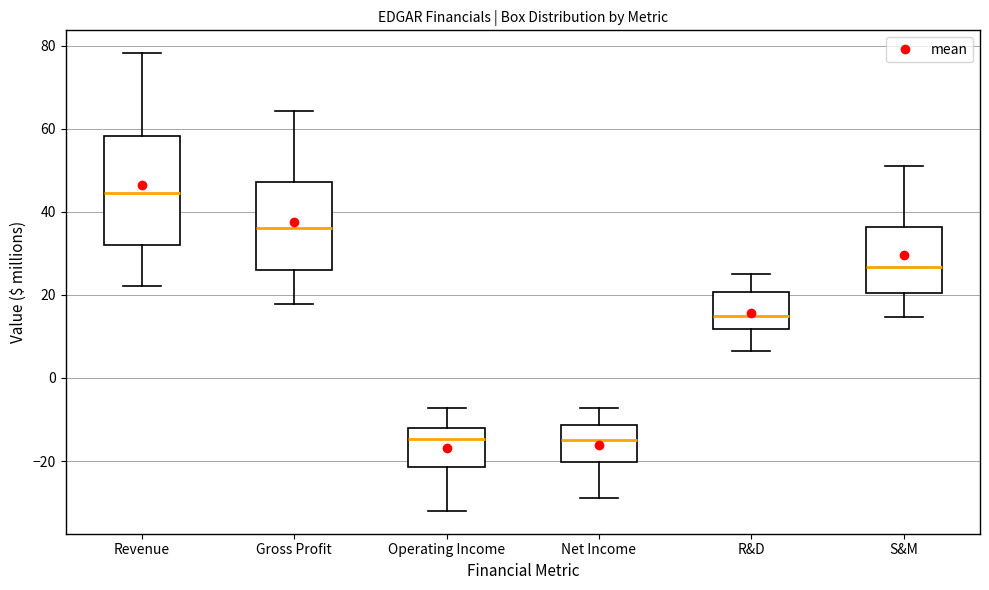

Where does the lower whisker of the box for Operating Income end on the y-axis? The values are not printed on the chart, so give them approximately, as read against the axis.

-32